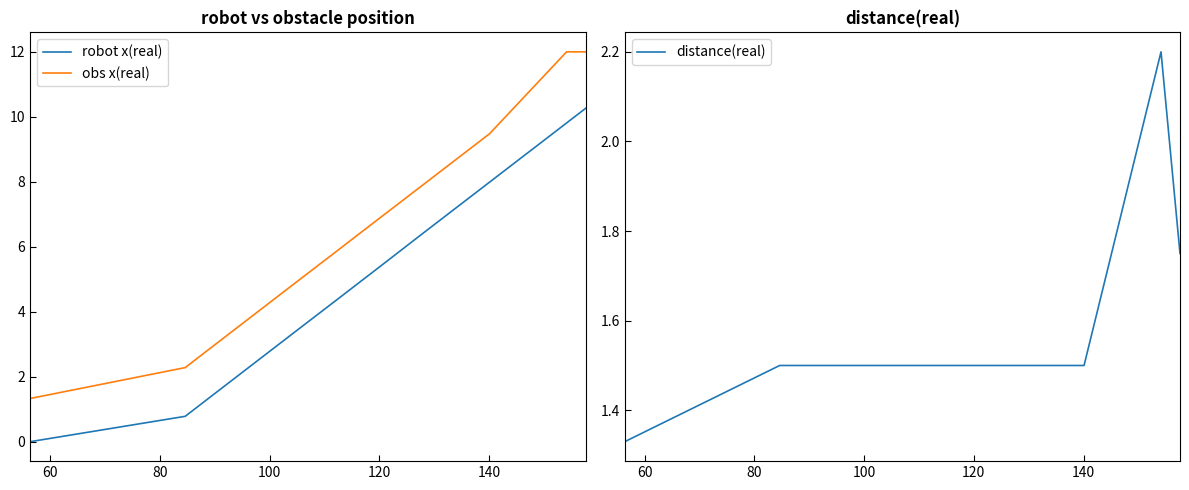

True or false: robot x(real) has more than 1 points higher than both neighbors.

False